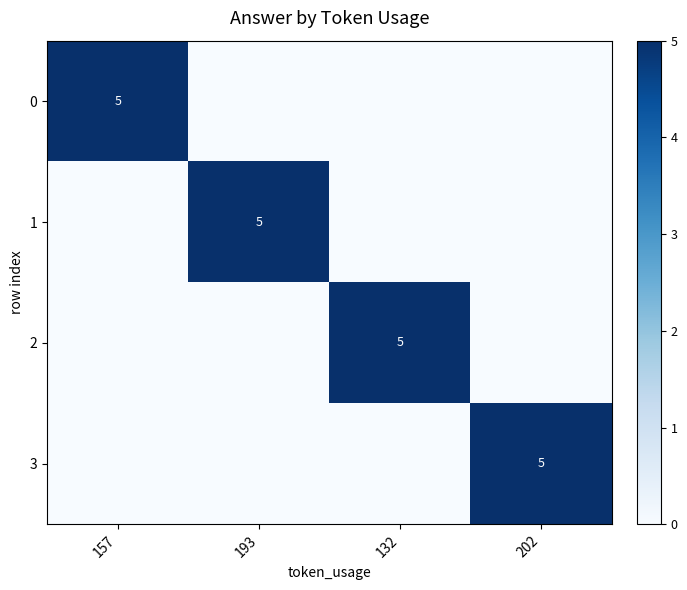

What is the difference between the highest and lowest values at 193?

5